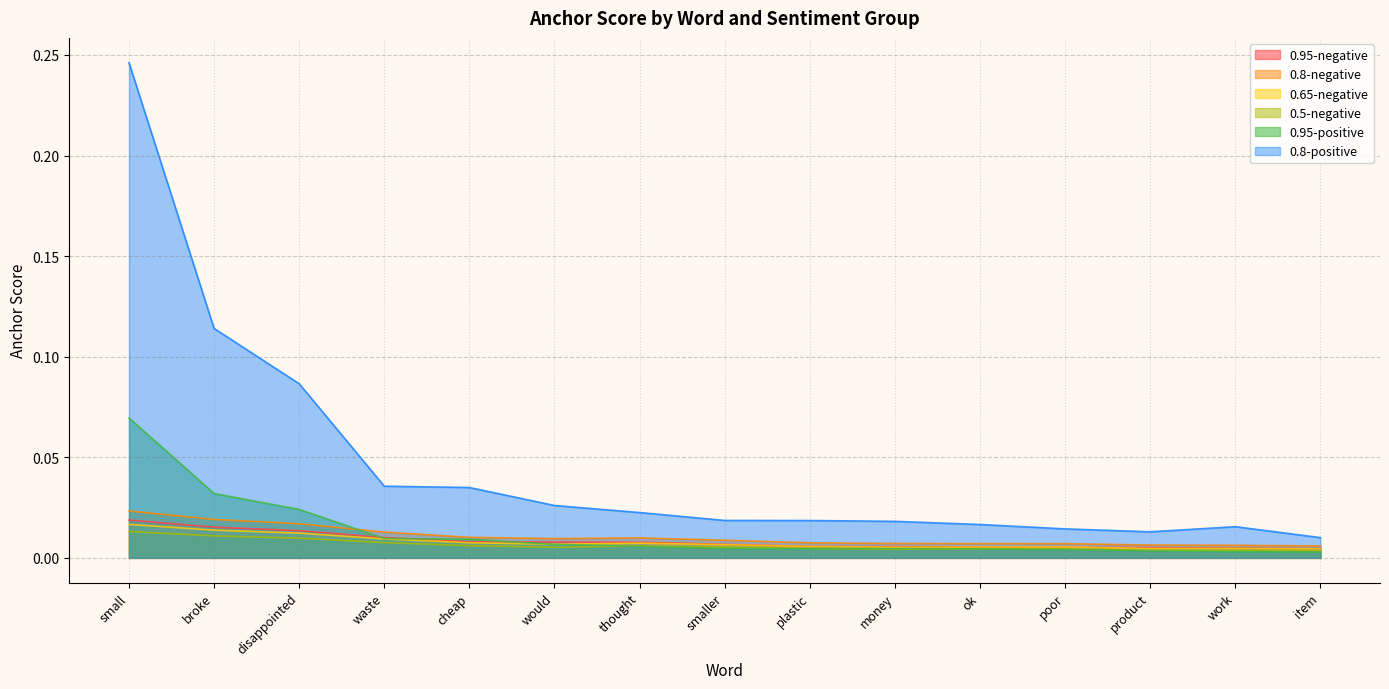

Which series ends up on top after the final intersection of 0.95-positive and 0.8-negative?

0.8-negative